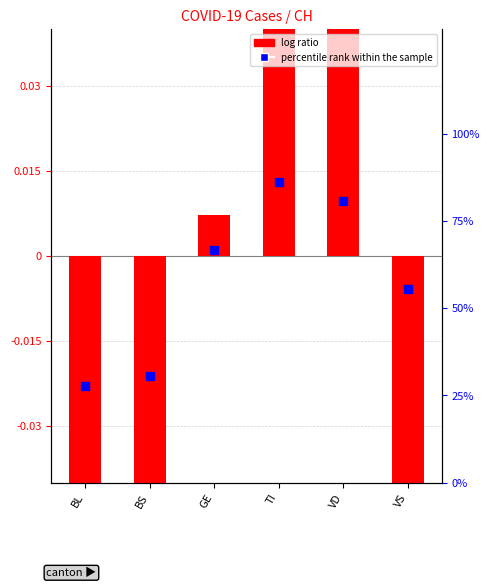

At which category is the sum across all series the highest?

TI